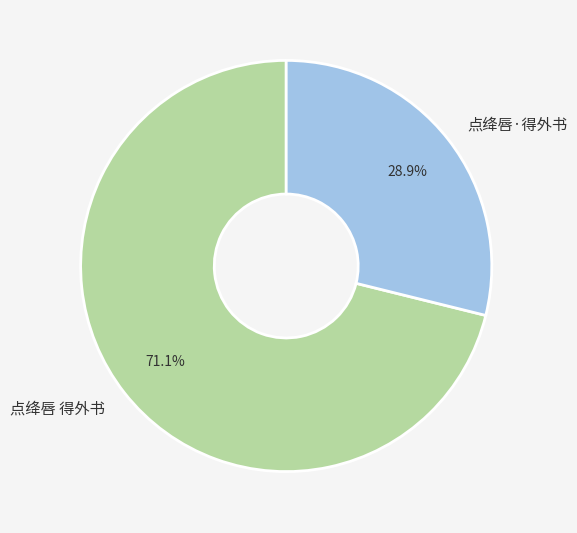

Which has a higher value, 点绛唇 得外书 or 点绛唇·得外书?

点绛唇 得外书